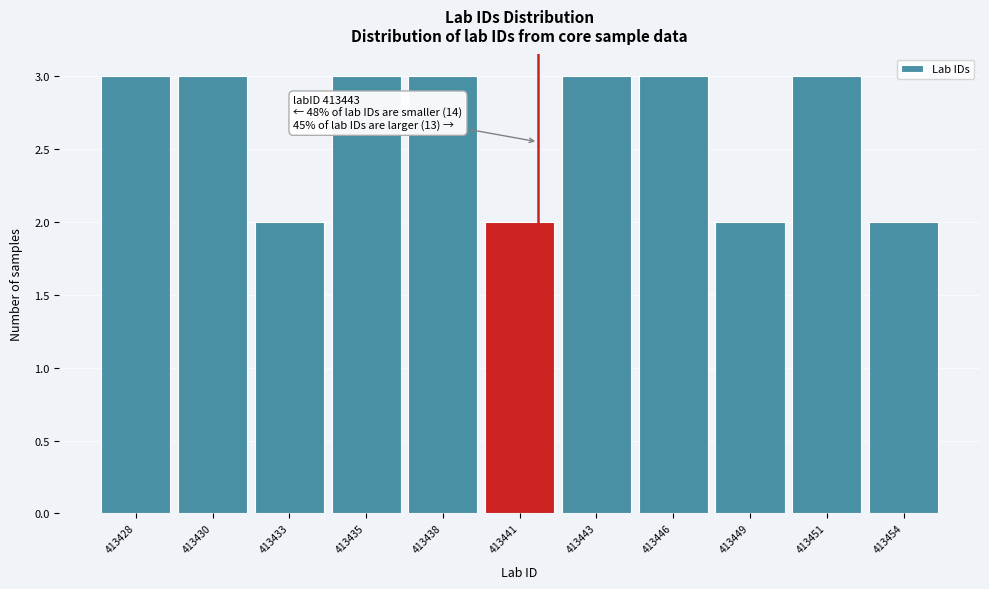

Reading right to left, extract all data points from this chart.

413454=2	413451=3	413449=2	413446=3	413443=3	413441=2	413438=3	413435=3	413433=2	413430=3	413428=3